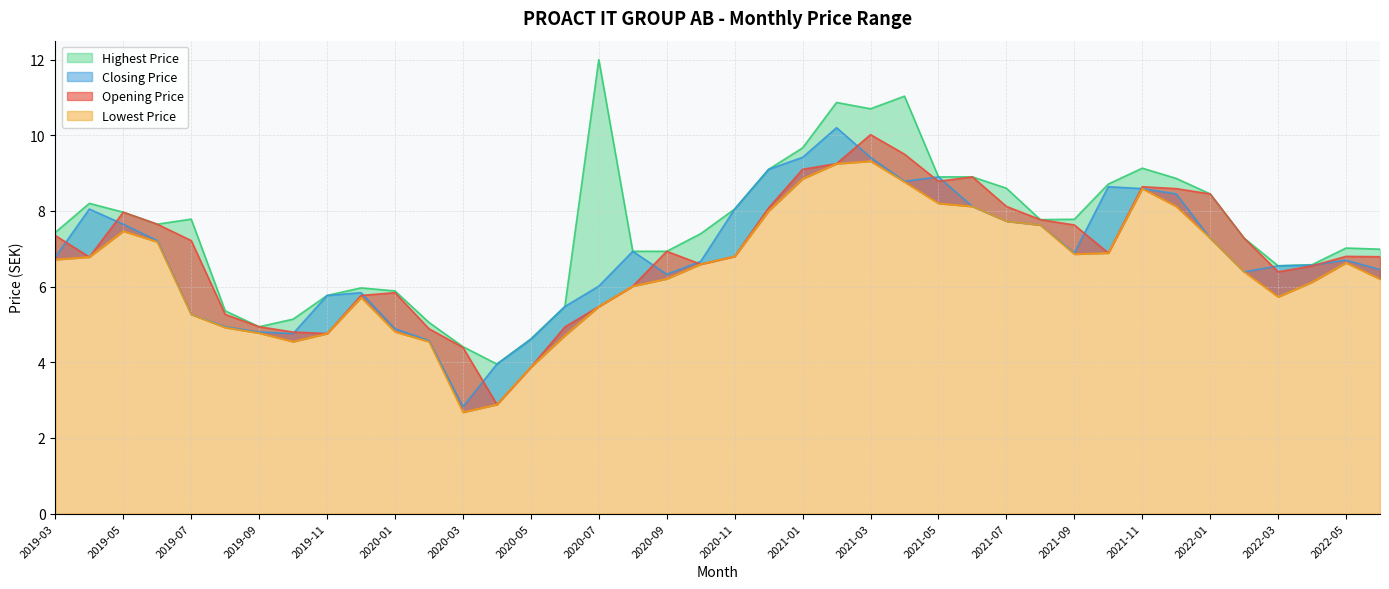

Reading left to right, what are all the values shown in this chart?

Opening Price: 2019-03=7.3	2019-04=6.8	2019-05=8.0	2019-06=7.7	2019-07=7.2	2019-08=5.3	2019-09=4.9	2019-10=4.8	2019-11=4.8	2019-12=5.8	2020-01=5.8	2020-02=4.9	2020-03=4.4	2020-04=2.9	2020-05=3.9	2020-06=4.9	2020-07=5.5	2020-08=6.0	2020-09=6.9	2020-10=6.6	2020-11=6.8	2020-12=8.1	2021-01=9.1	2021-02=9.2	2021-03=10.0	2021-04=9.5	2021-05=8.8	2021-06=8.9	2021-07=8.1	2021-08=7.8	2021-09=7.6	2021-10=6.9	2021-11=8.6	2021-12=8.6	2022-01=8.4	2022-02=7.3	2022-03=6.4	2022-04=6.6	2022-05=6.8	2022-06=6.8
Closing Price: 2019-03=6.8	2019-04=8.1	2019-05=7.7	2019-06=7.2	2019-07=5.3	2019-08=4.9	2019-09=4.8	2019-10=4.8	2019-11=5.8	2019-12=5.8	2020-01=4.9	2020-02=4.6	2020-03=2.8	2020-04=4.0	2020-05=4.6	2020-06=5.5	2020-07=6.0	2020-08=6.9	2020-09=6.3	2020-10=6.7	2020-11=8.1	2020-12=9.1	2021-01=9.4	2021-02=10.2	2021-03=9.4	2021-04=8.8	2021-05=8.9	2021-06=8.1	2021-07=7.7	2021-08=7.6	2021-09=6.9	2021-10=8.6	2021-11=8.6	2021-12=8.4	2022-01=7.3	2022-02=6.4	2022-03=6.6	2022-04=6.6	2022-05=6.7	2022-06=6.4
Lowest Price: 2019-03=6.7	2019-04=6.8	2019-05=7.5	2019-06=7.2	2019-07=5.3	2019-08=4.9	2019-09=4.8	2019-10=4.5	2019-11=4.8	2019-12=5.7	2020-01=4.8	2020-02=4.5	2020-03=2.7	2020-04=2.9	2020-05=3.9	2020-06=4.7	2020-07=5.5	2020-08=6.0	2020-09=6.2	2020-10=6.6	2020-11=6.8	2020-12=8.0	2021-01=8.9	2021-02=9.2	2021-03=9.3	2021-04=8.8	2021-05=8.2	2021-06=8.1	2021-07=7.7	2021-08=7.6	2021-09=6.9	2021-10=6.9	2021-11=8.6	2021-12=8.1	2022-01=7.3	2022-02=6.4	2022-03=5.7	2022-04=6.1	2022-05=6.6	2022-06=6.2